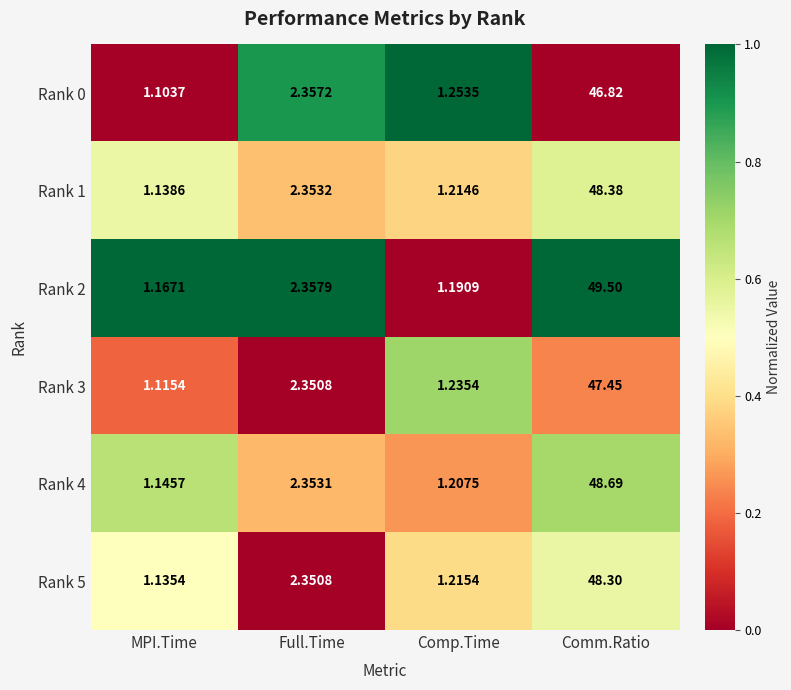

At which category is the sum across all series the highest?

Comm.Ratio